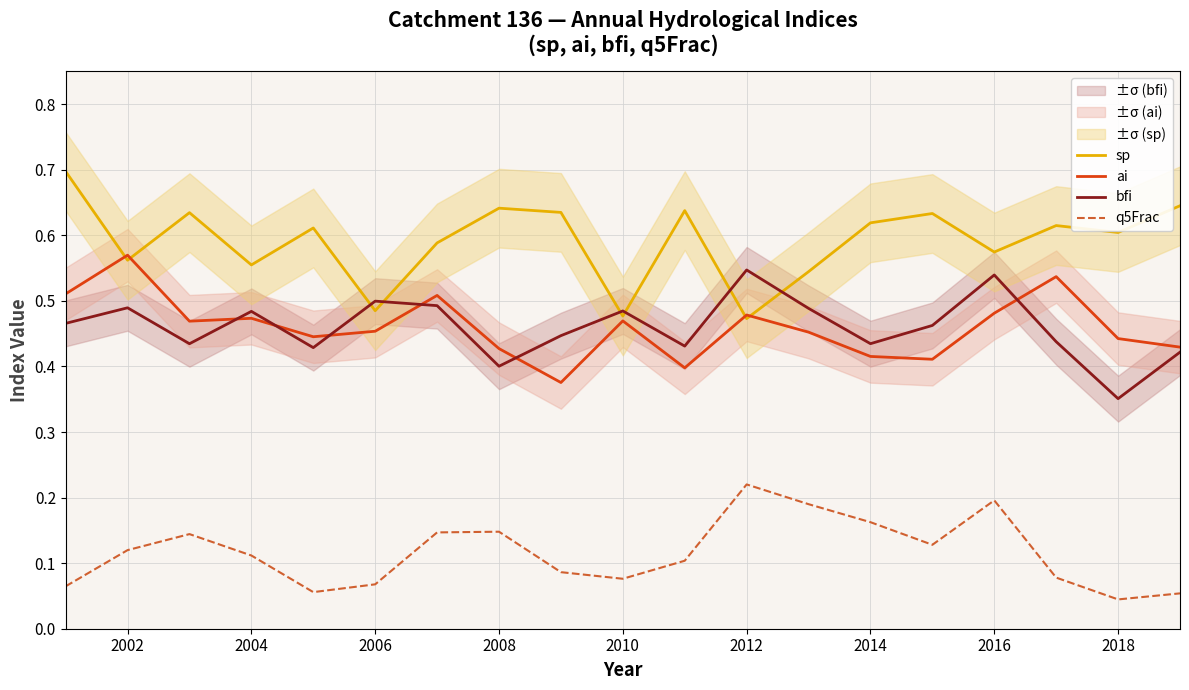

How many categories are shown in the chart?

19